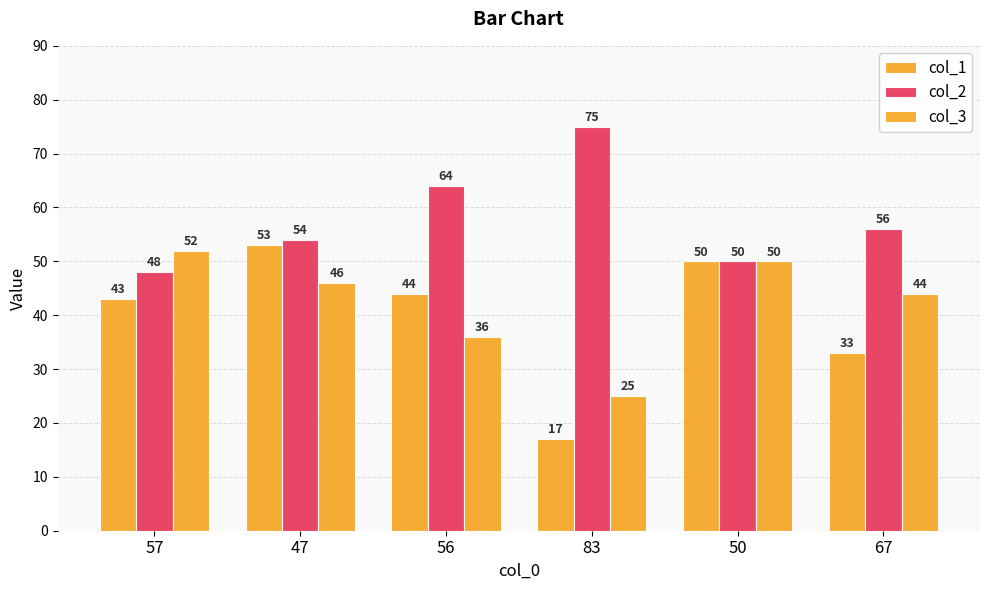

The col_2 series shows 84 at 56. True or false?

False